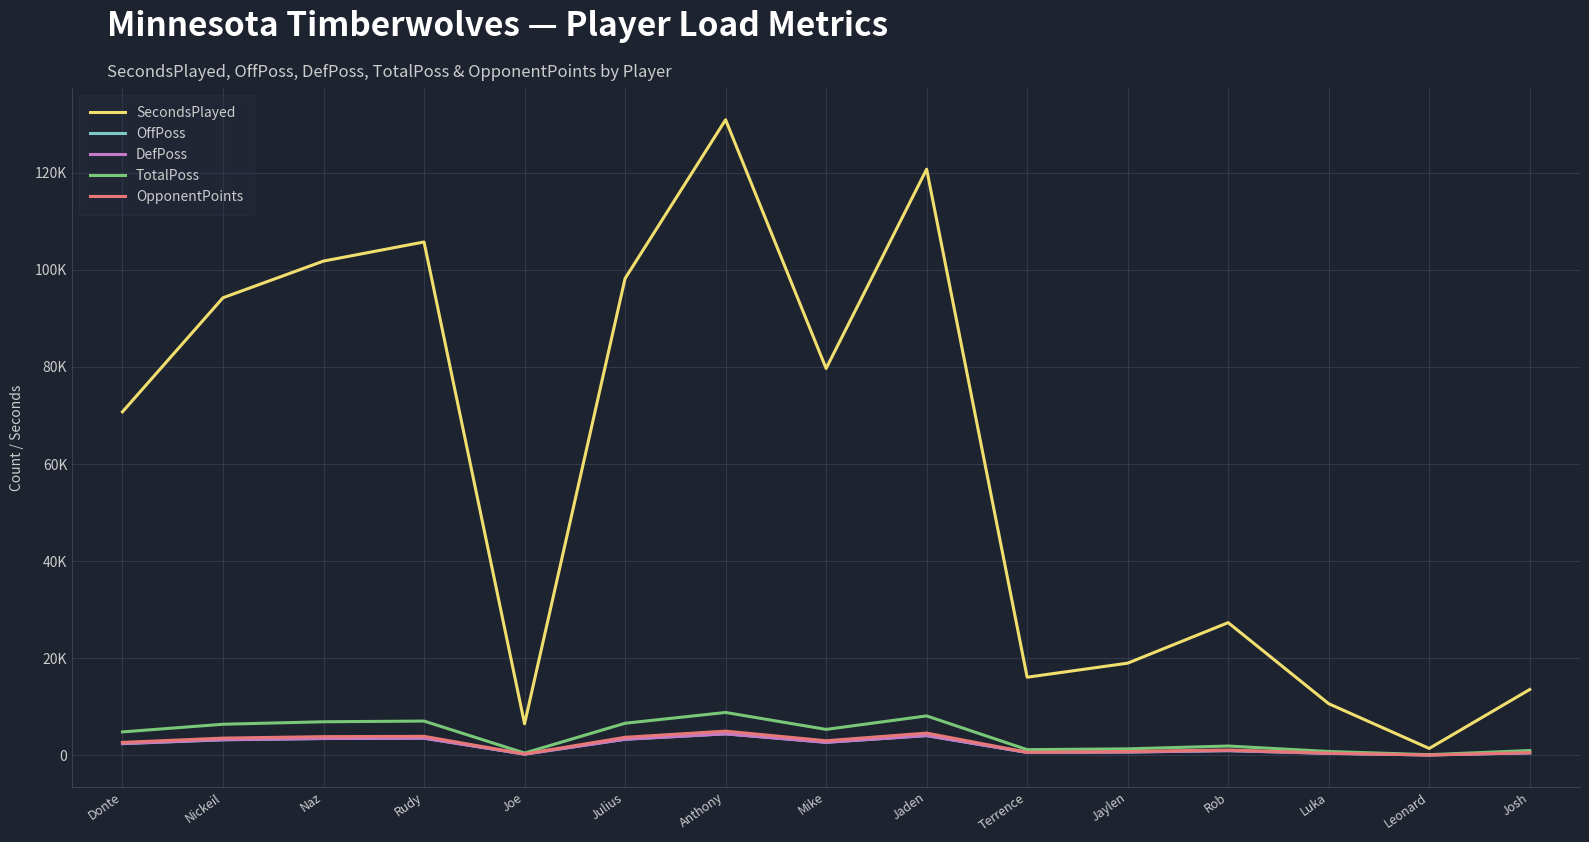

At which category is the sum across all series the highest?

Anthony